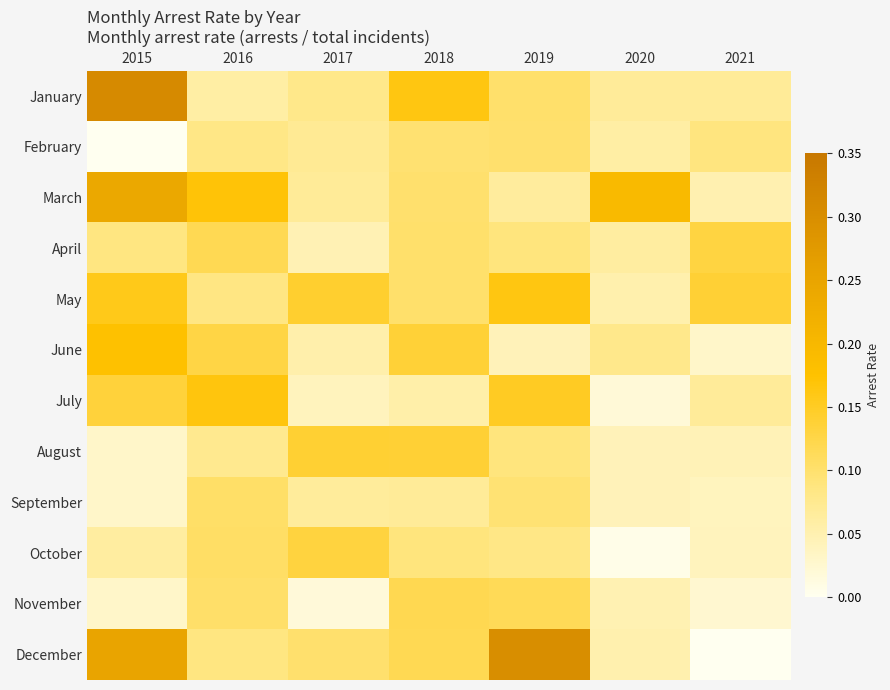

Between 2018 and 2019, which series saw the biggest shift?

December